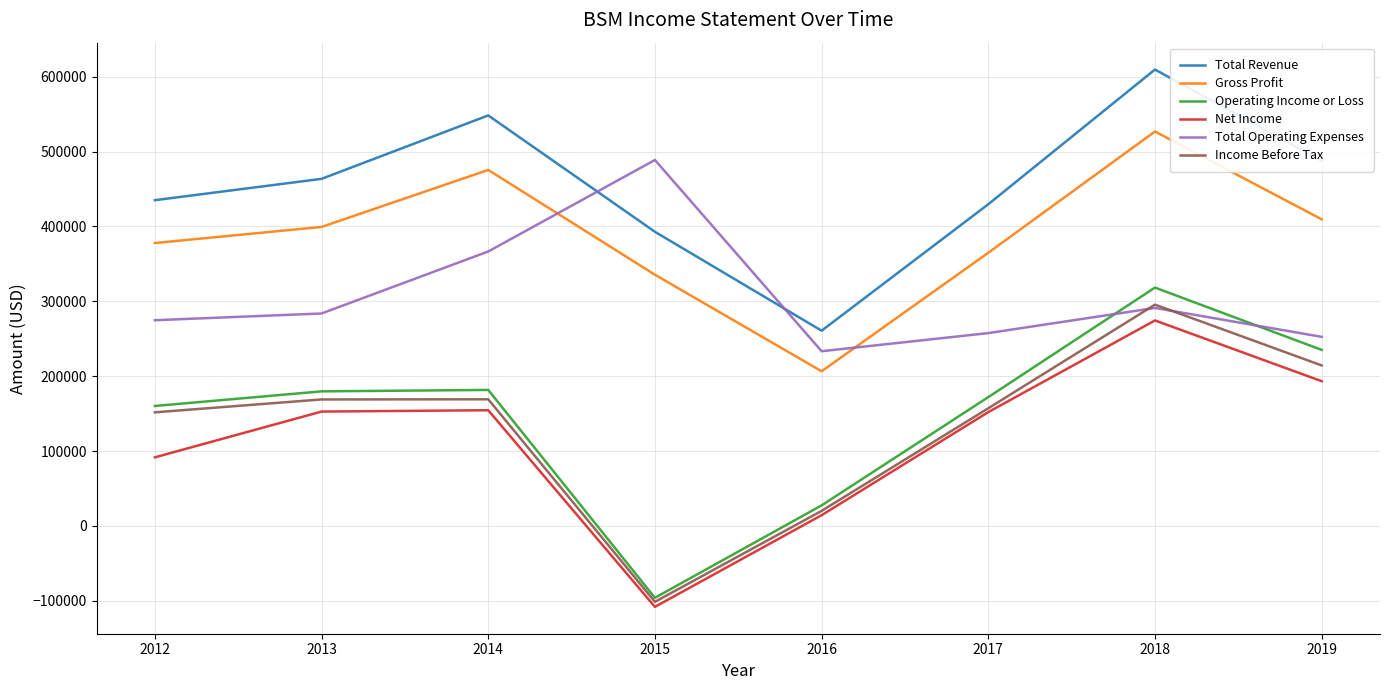

What is the total value across all series at 2012?

1491600